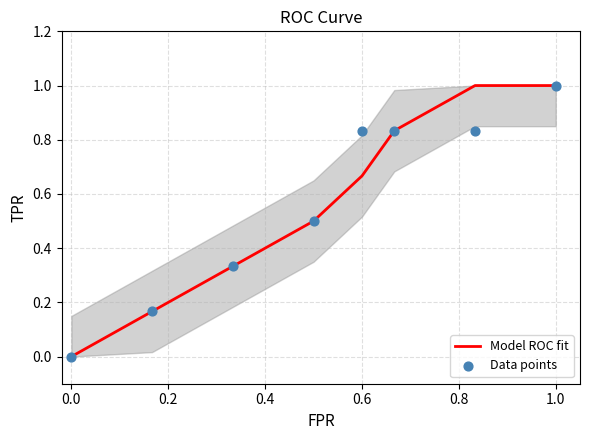

True or false: Model ROC fit has a value of -0.5 at 0.0.

False